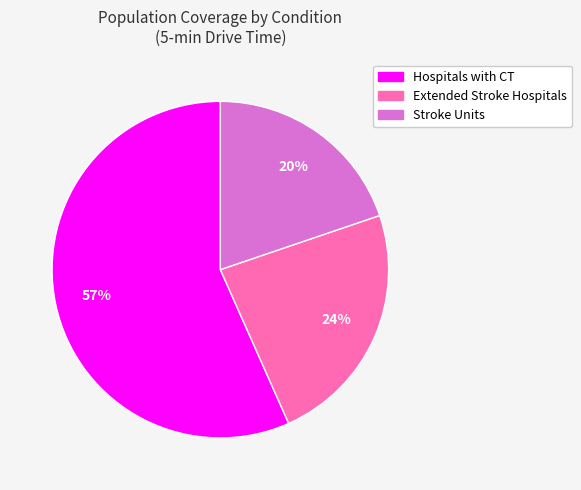

Is it true that Stroke Units is 20% of the pie?

True